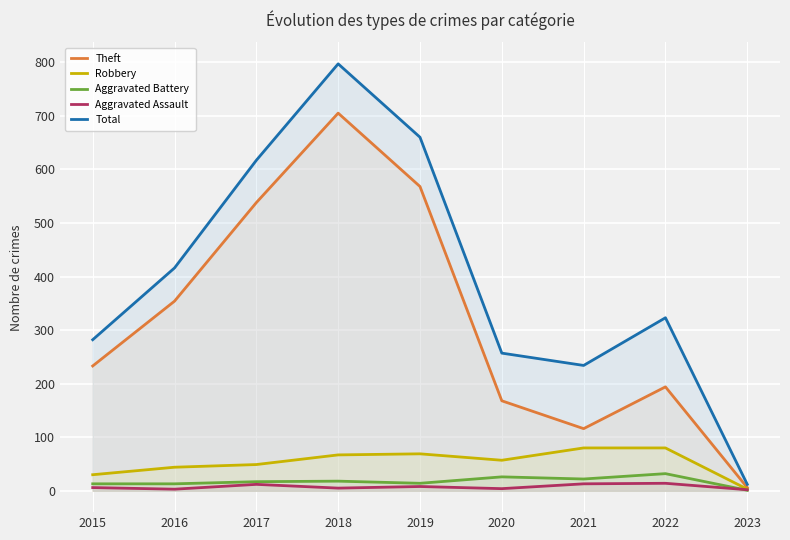

What are all the series names shown in the legend?

Theft, Robbery, Aggravated Battery, Aggravated Assault, Total